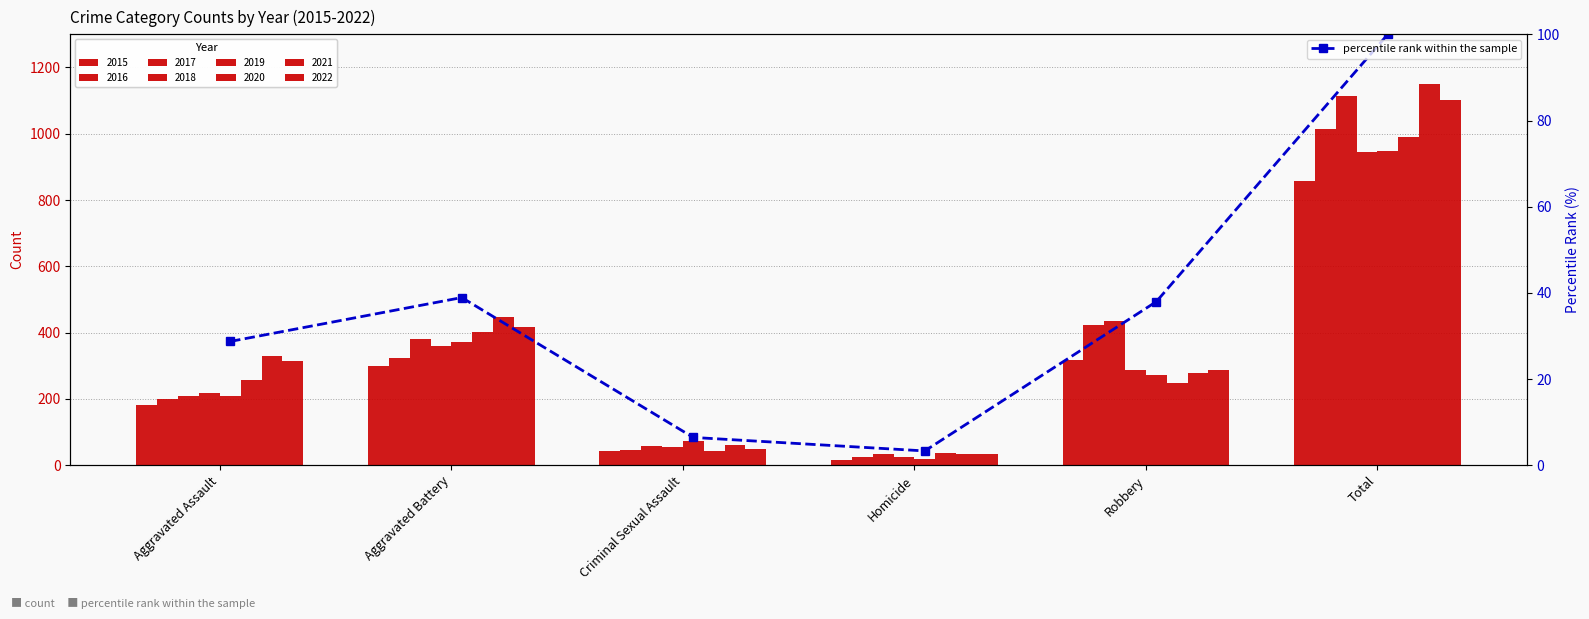

What is the sum of all values?

215.3